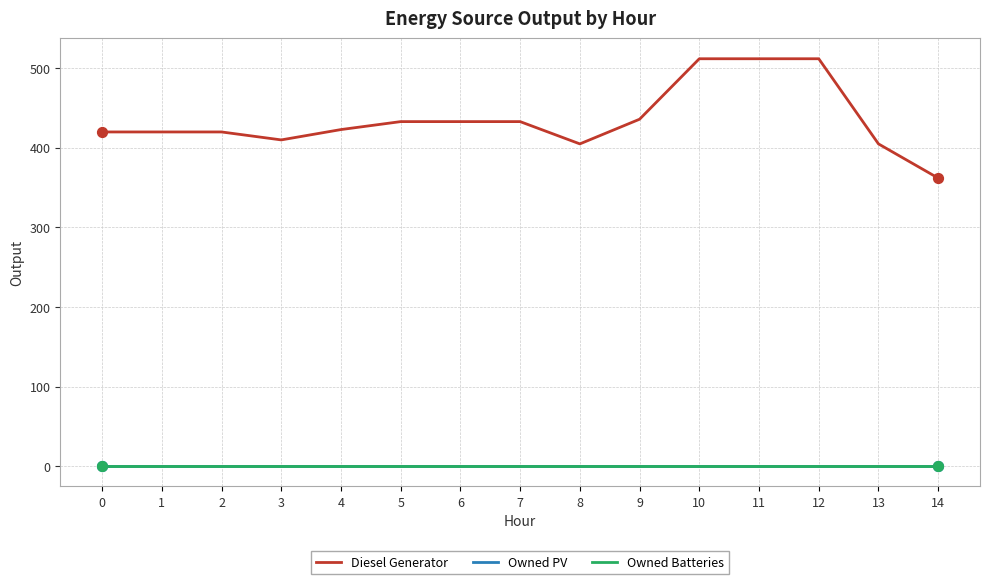

What is the total value across all series at 1?

420